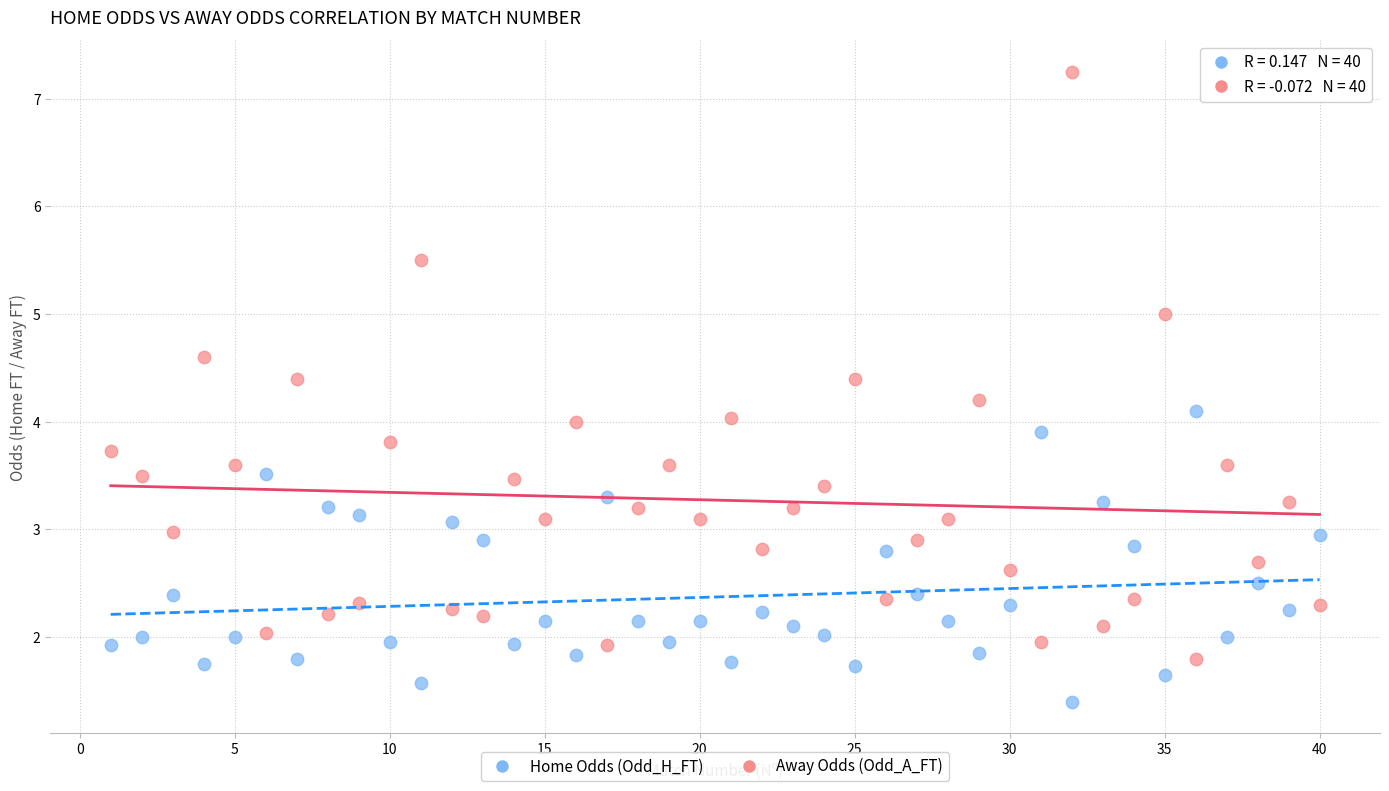

Which series reaches the minimum Y coordinate?

Home Odds (Odd_H_FT)